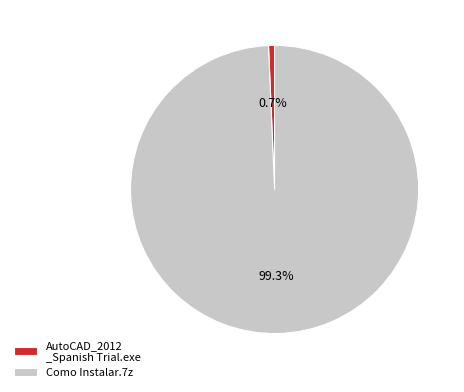

Is it true that Como Instalar.7z is 86% of the pie?

False